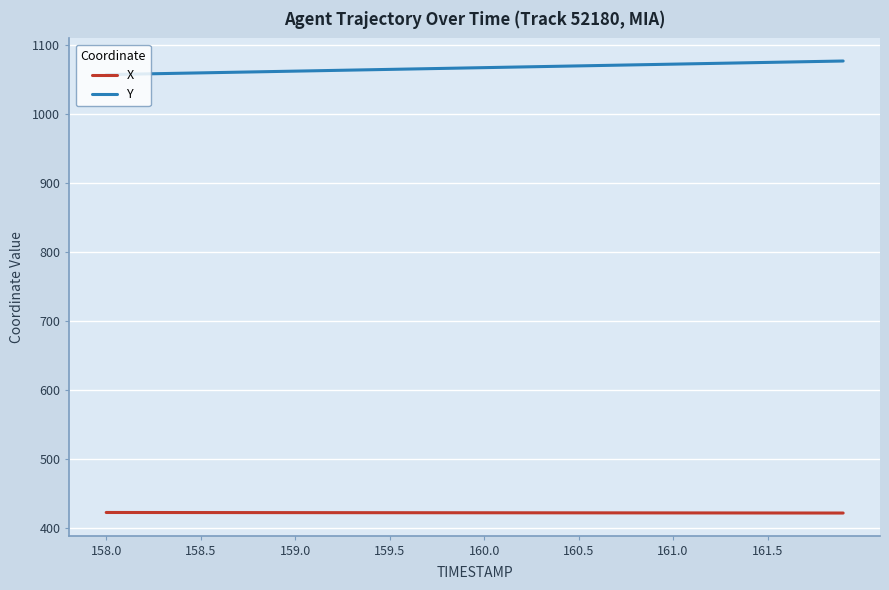

Which series has the largest total across all categories?

Y